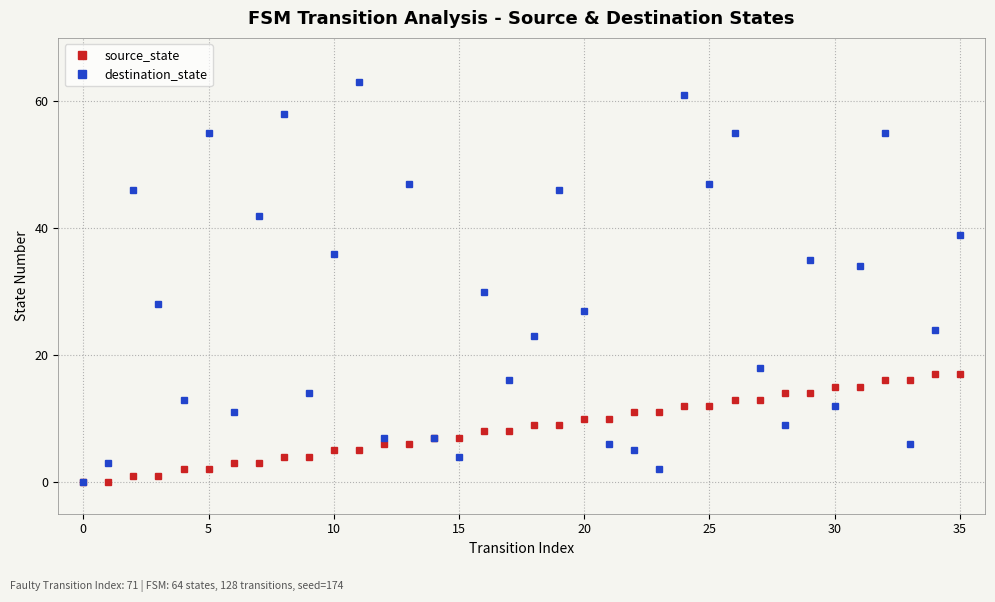

Which series has the widest spread of values?

destination_state